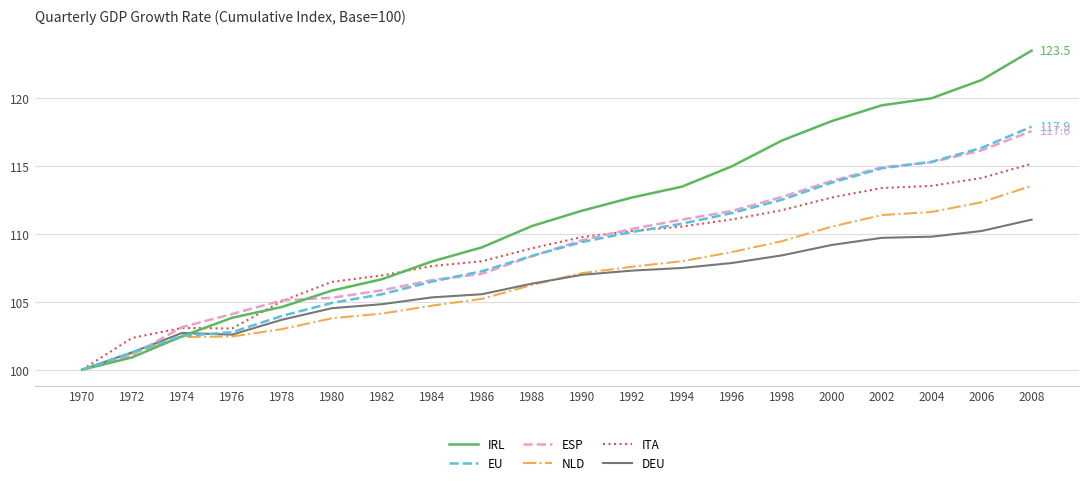

At which category does the chart reach its minimum across all series?

1970